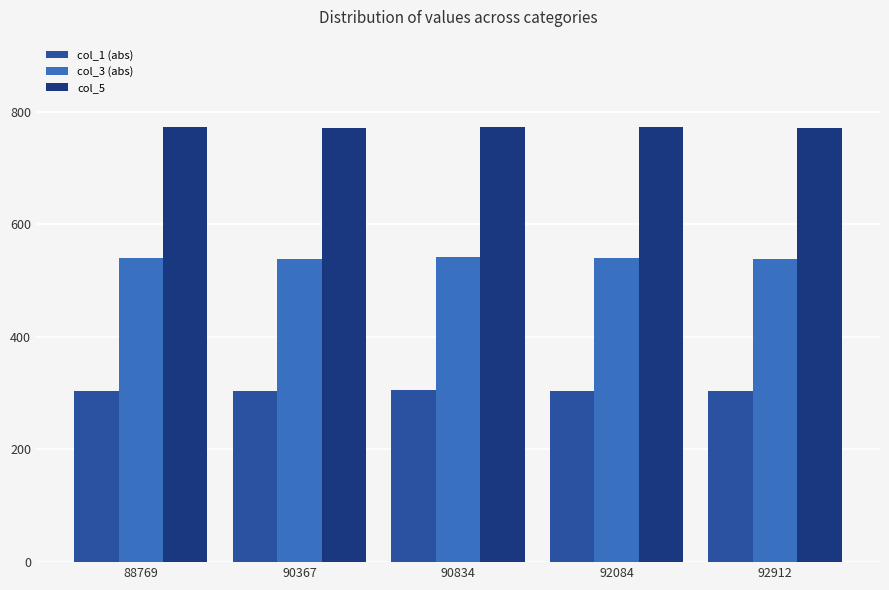

List the series in order of their overall mean, lowest first.

col_1 (abs), col_3 (abs), col_5